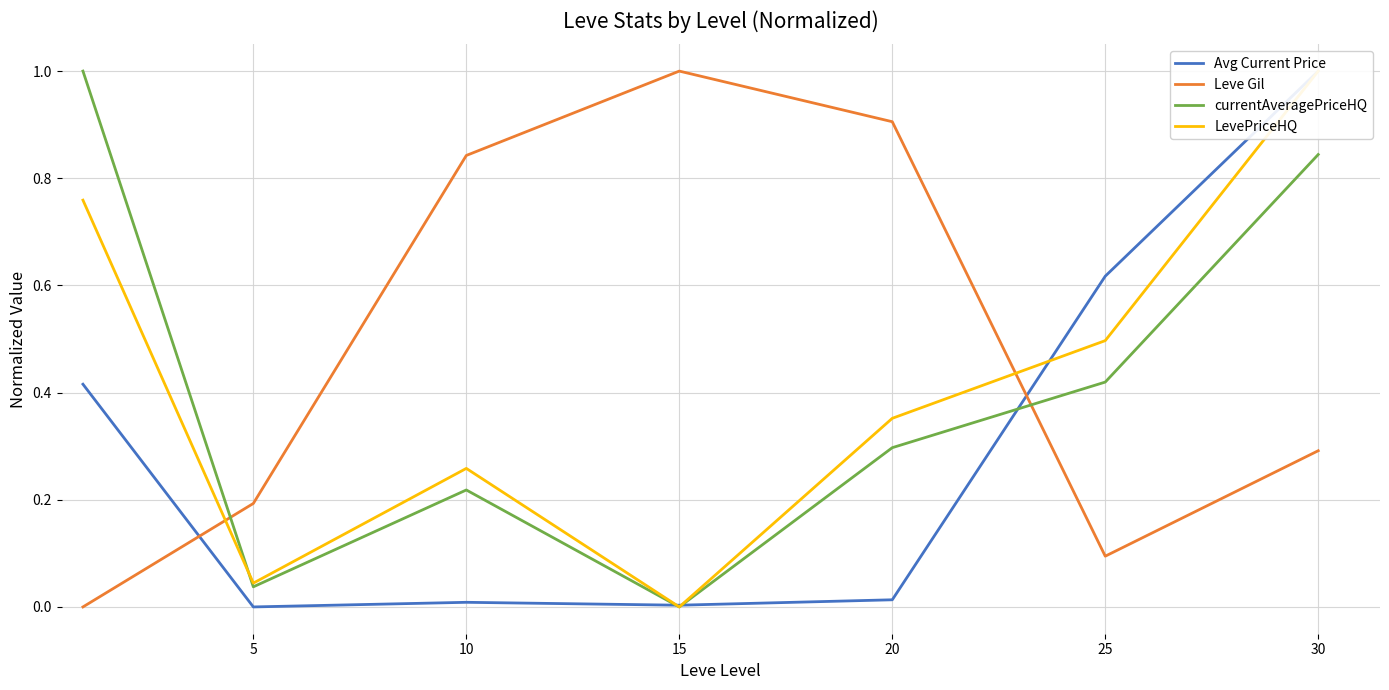

How many intersections are there between Leve Gil and Avg Current Price?

2